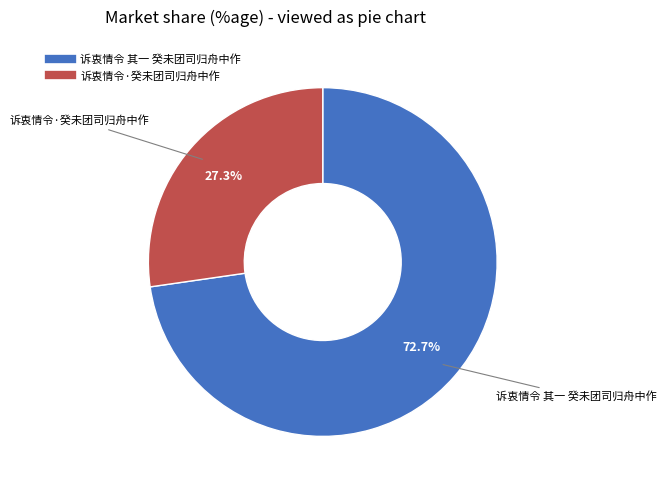

Between 诉衷情令·癸未团司归舟中作 and 诉衷情令 其一 癸未团司归舟中作, which is larger?

诉衷情令 其一 癸未团司归舟中作